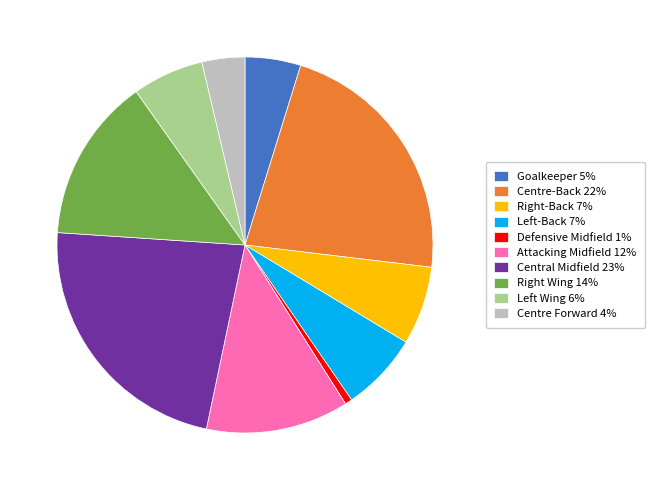

True or false: Centre-Back 22% accounts for 32% of the total.

False